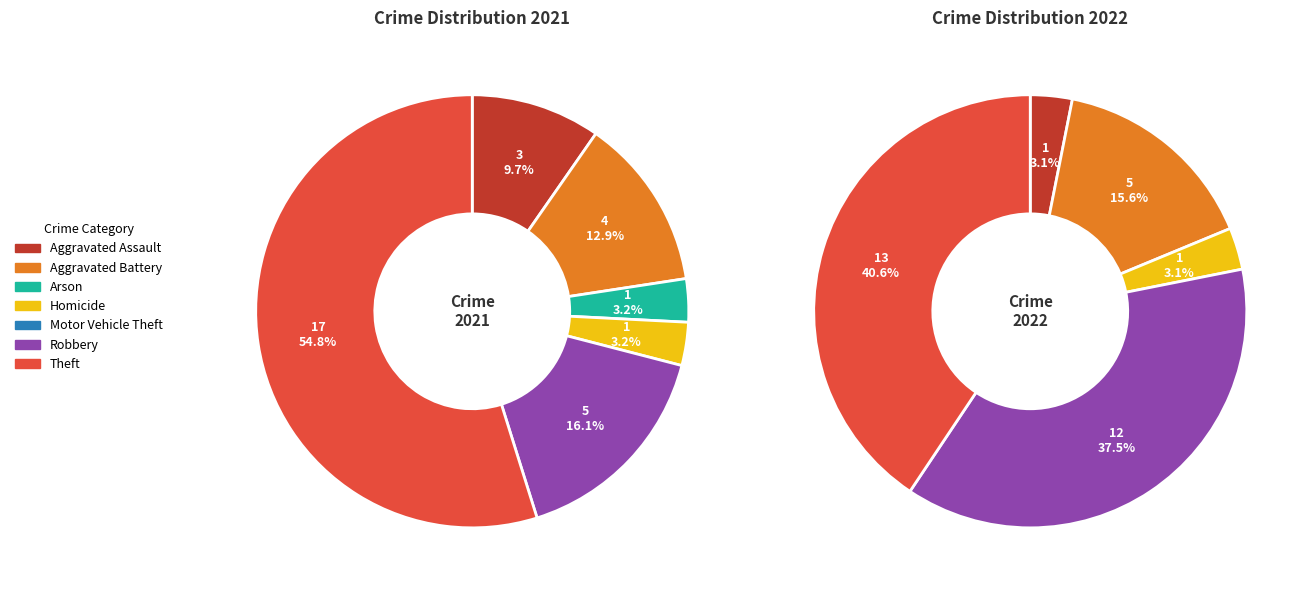

To the nearest percent, what is the average slice percentage?

14%